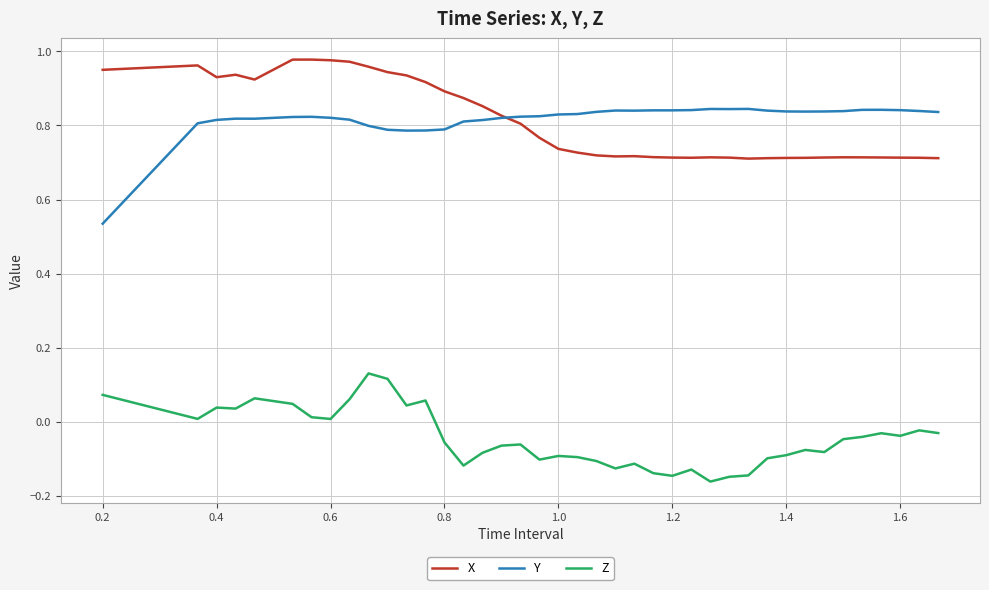

True or false: Z and Y cross at least once.

False